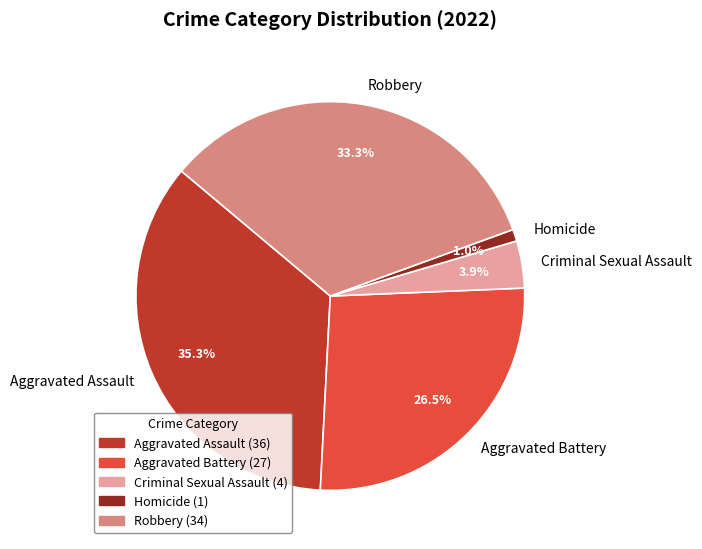

How many segments does this pie chart have?

5